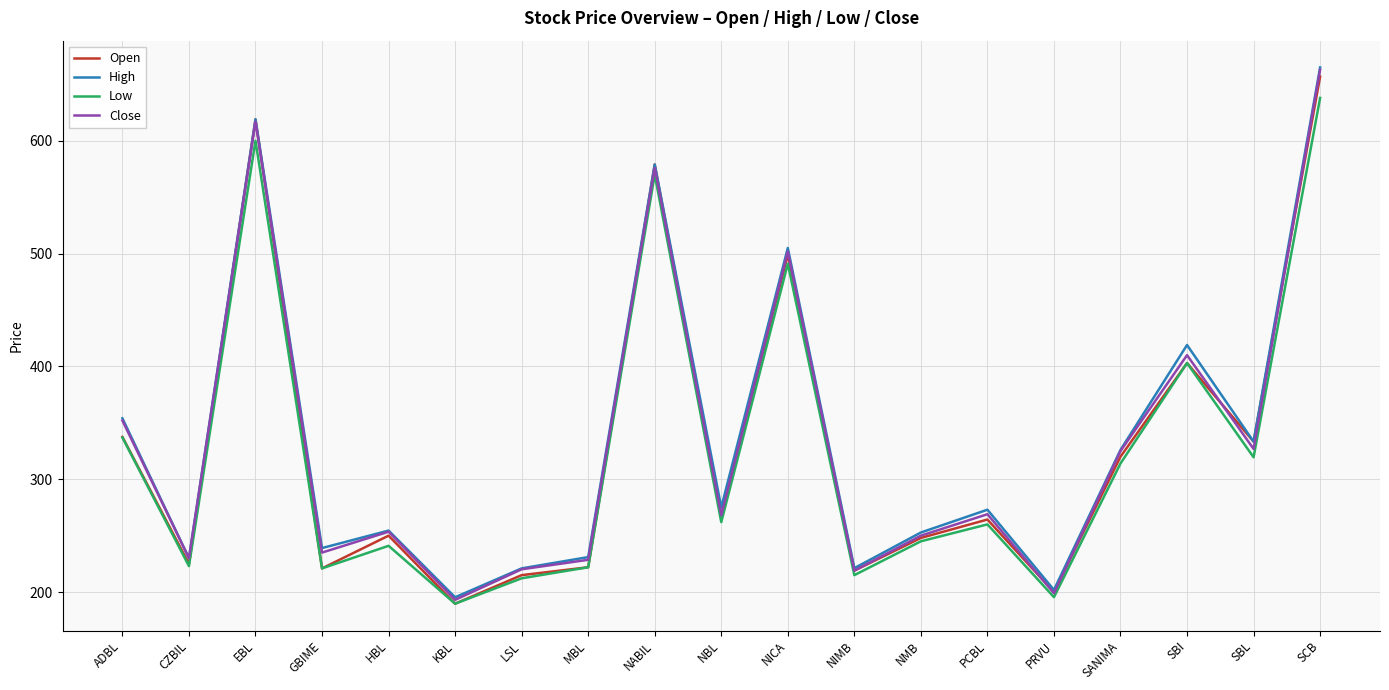

Which series has the largest range (max minus min)?

Close